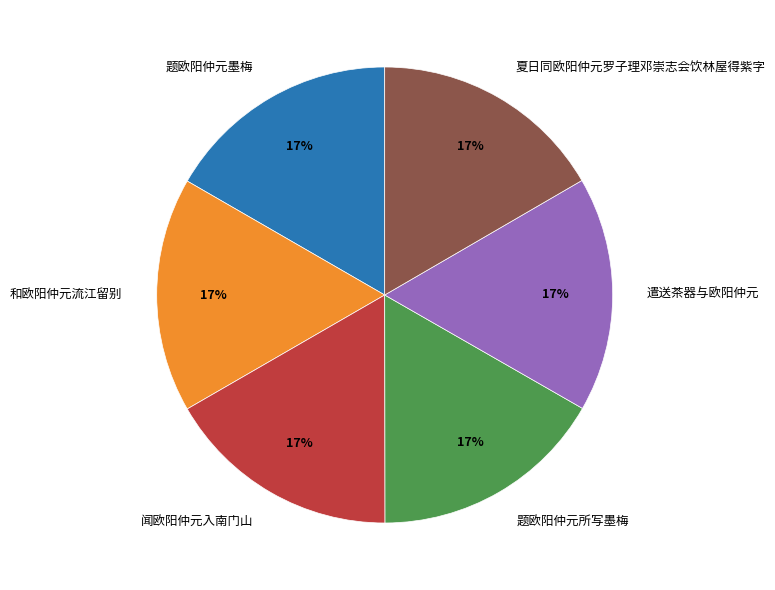

Is the sum of 夏日同欧阳仲元罗子理邓崇志会饮林屋得紫字 and 题欧阳仲元所写墨梅 greater than half?

No